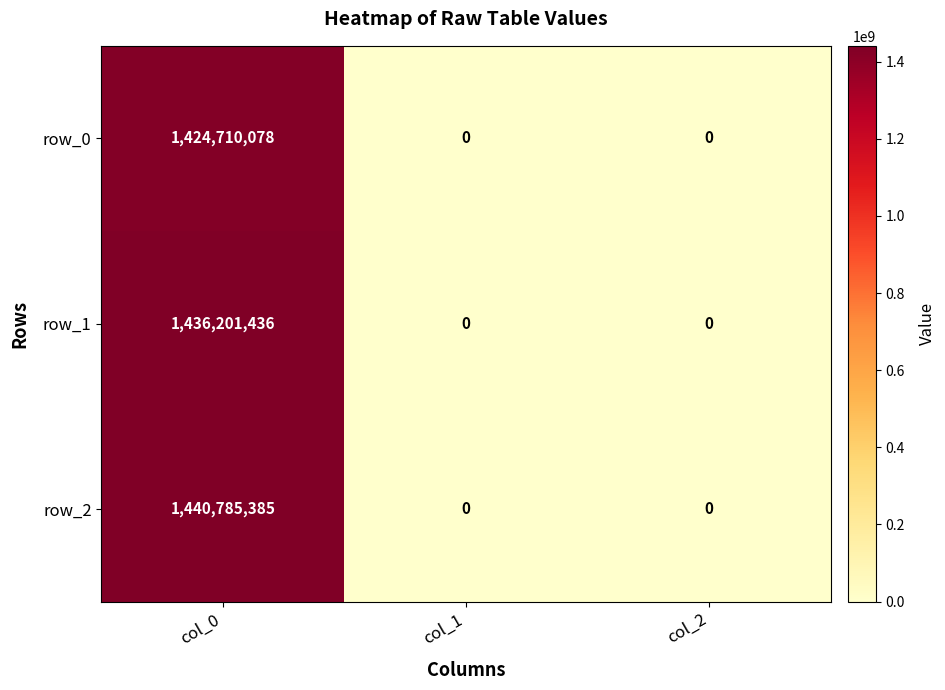

List the series in order of their peak value, lowest first.

row_0, row_1, row_2